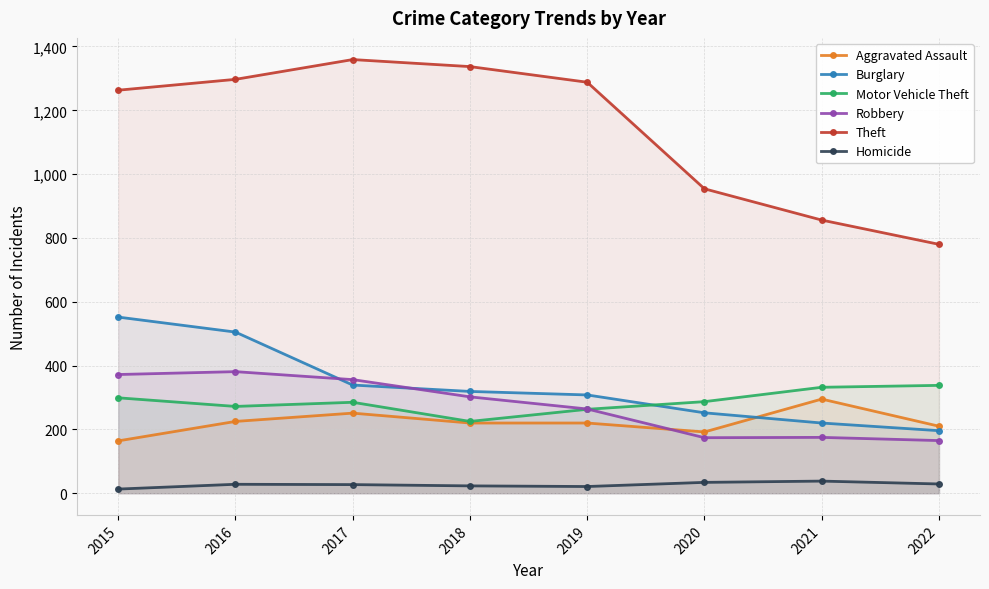

Is it true that Burglary equals 339 at 2017?

True